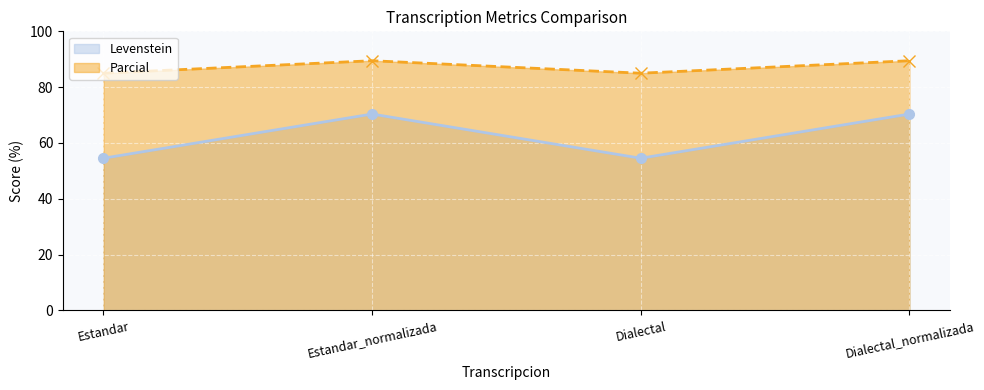

How many lines are shown in the chart?

2